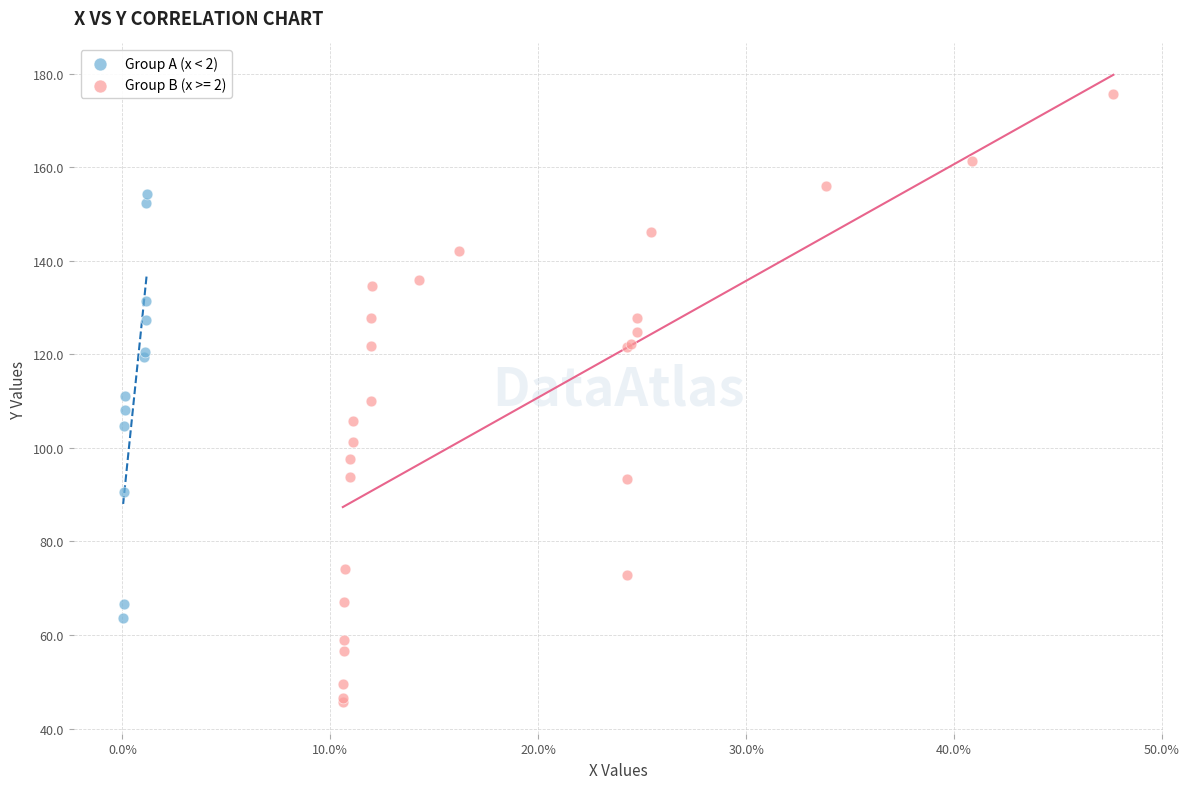

Which series has the largest Y range (max minus min)?

Group B (x >= 2)